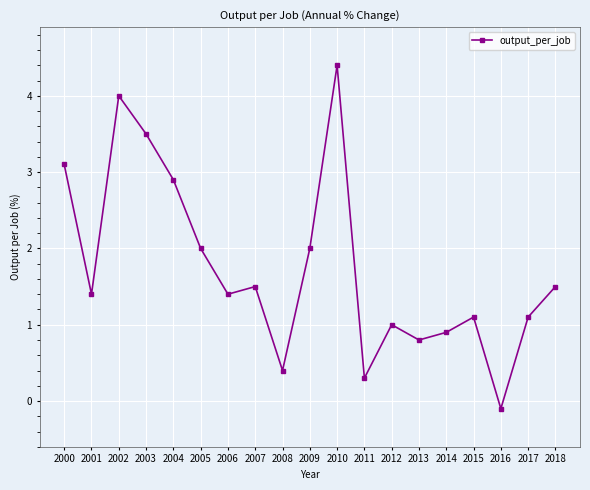

True or false: there are more than 1 points higher than both neighbors.

True